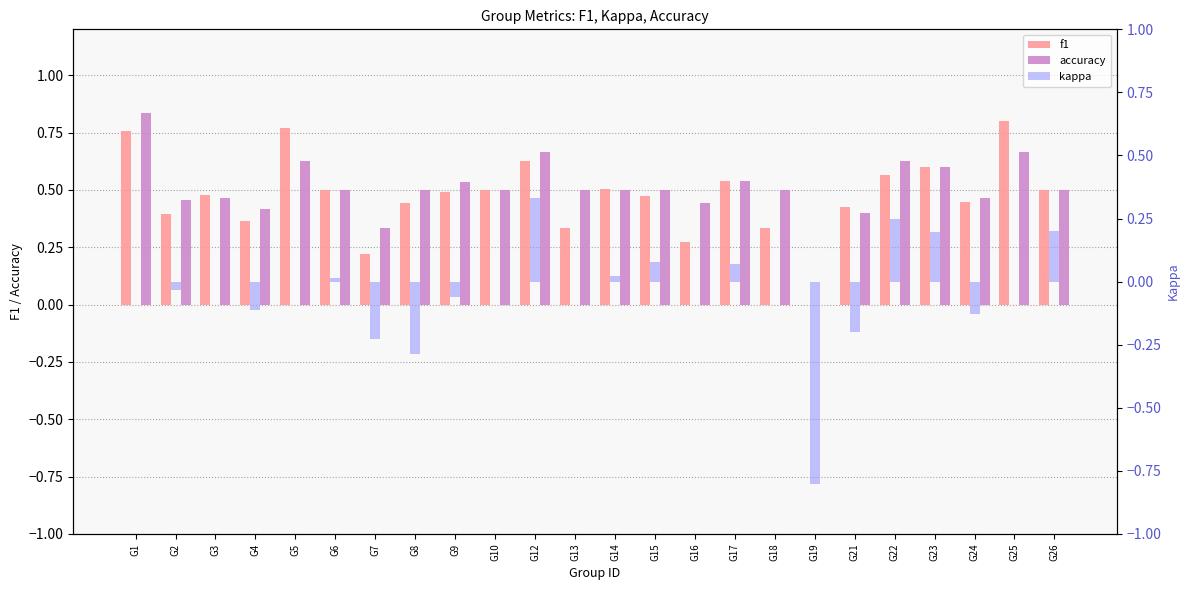

Reading right to left, list all the values displayed in this chart.

f1: 0.5	0.8	0.4	0.6	0.6	0.4	0.0	0.3	0.5	0.3	0.5	0.5	0.3	0.6	0.5	0.5	0.4	0.2	0.5	0.8	0.4	0.5	0.4	0.8
accuracy: 0.5	0.7	0.5	0.6	0.6	0.4	0.0	0.5	0.5	0.4	0.5	0.5	0.5	0.7	0.5	0.5	0.5	0.3	0.5	0.6	0.4	0.5	0.5	0.8
kappa: 0.2	0.0	-0.1	0.2	0.2	-0.2	-0.8	0.0	0.1	0.0	0.1	0.0	0.0	0.3	0.0	-0.1	-0.3	-0.2	0.0	0.0	-0.1	0.0	-0.0	0.0